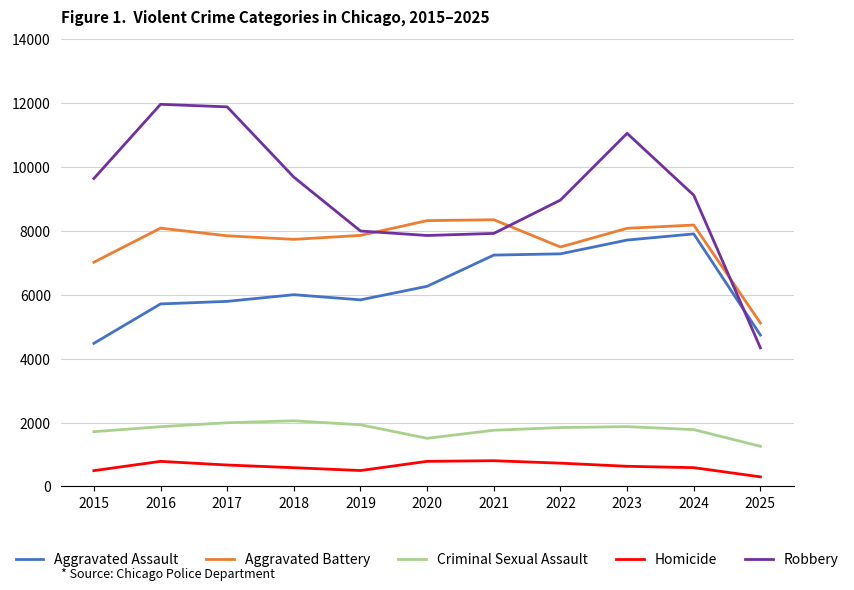

True or false: Homicide and Robbery intersect in this chart.

False